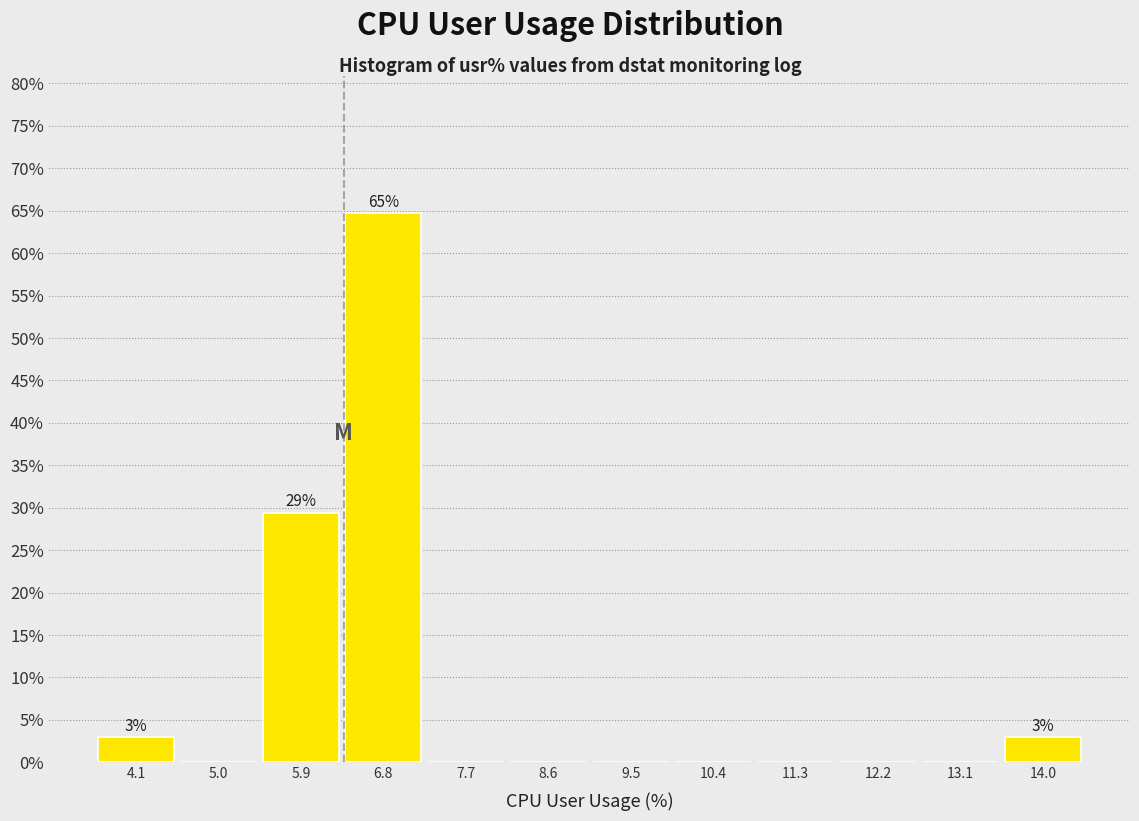

Which range on the x-axis has the tallest bar?

6.4 to 7.3